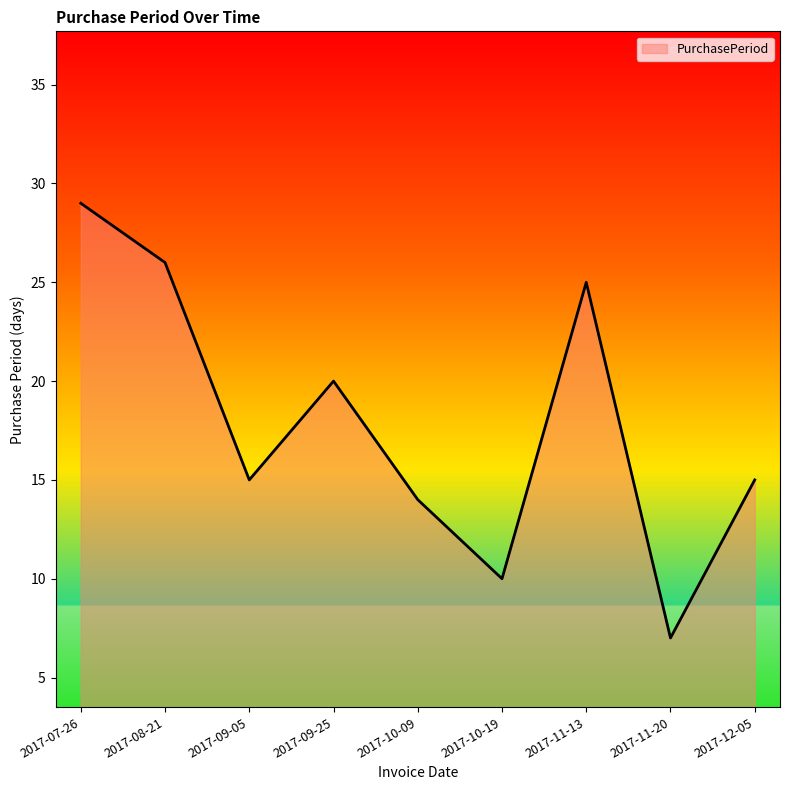

True or false: the data has more than 1 interior local peaks.

True